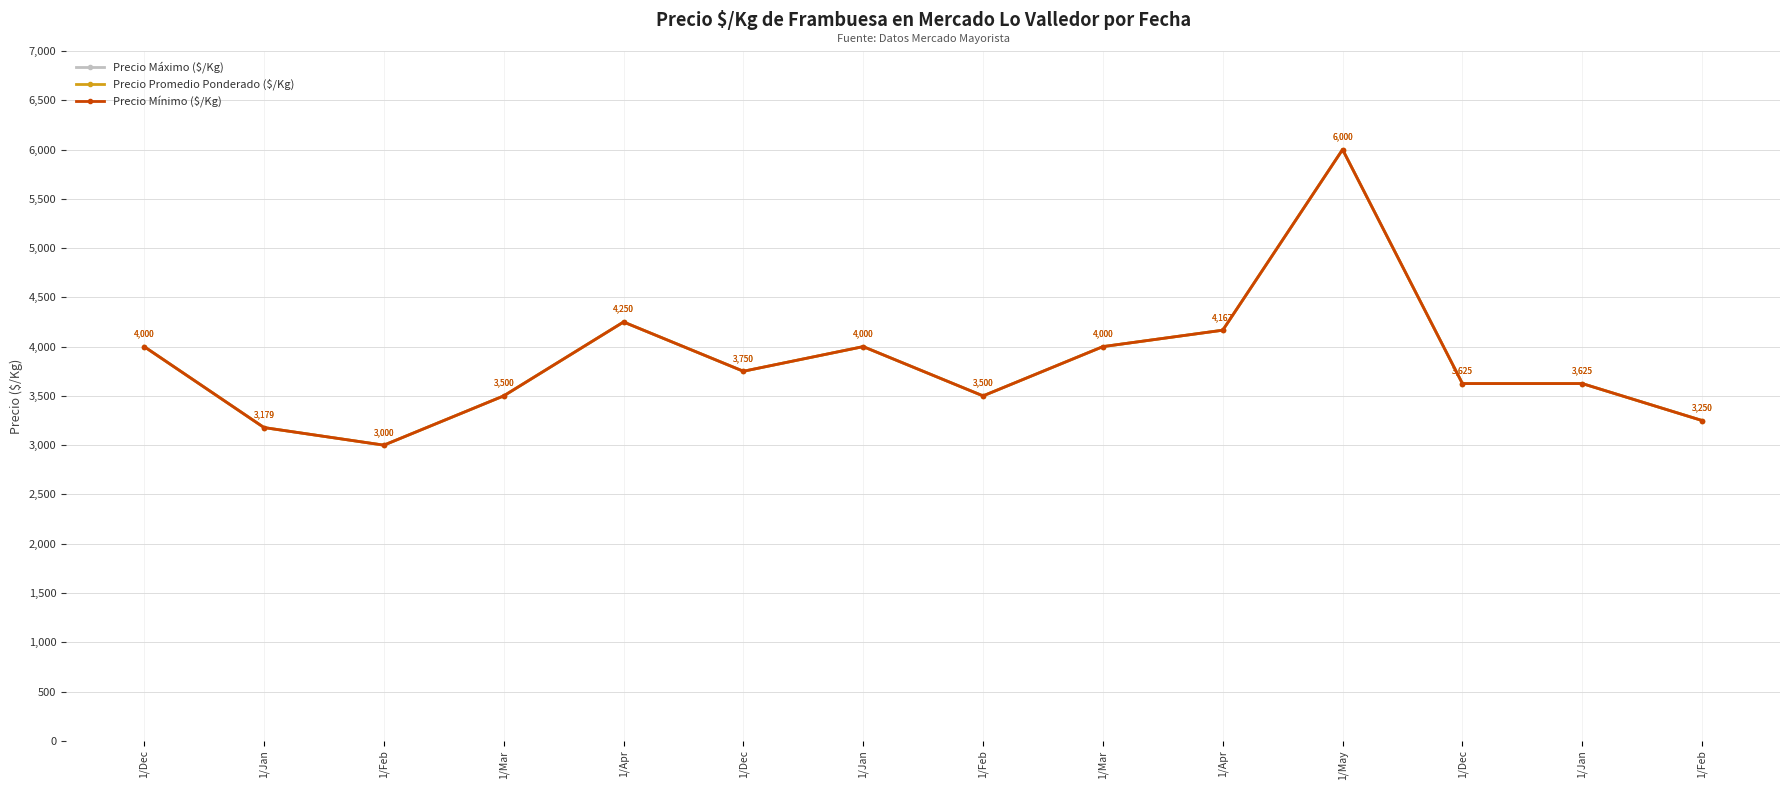

Which series has the widest spread of values?

Precio Máximo ($/Kg)